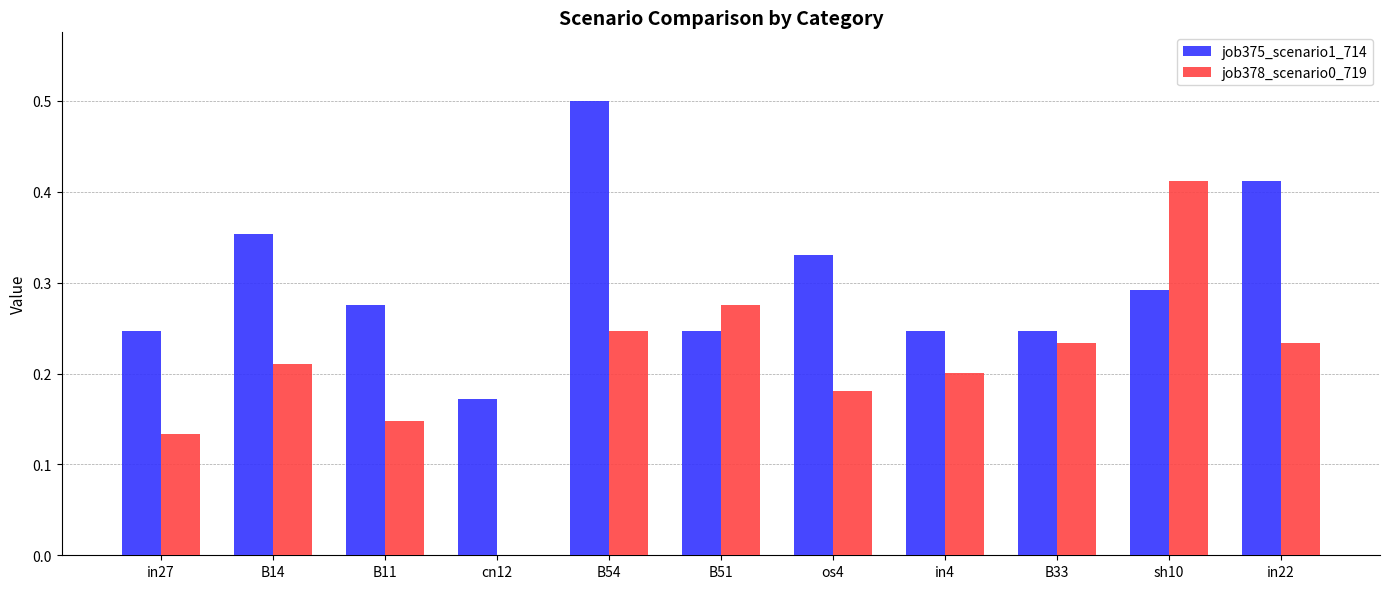

At which category is the sum across all series the highest?

B54